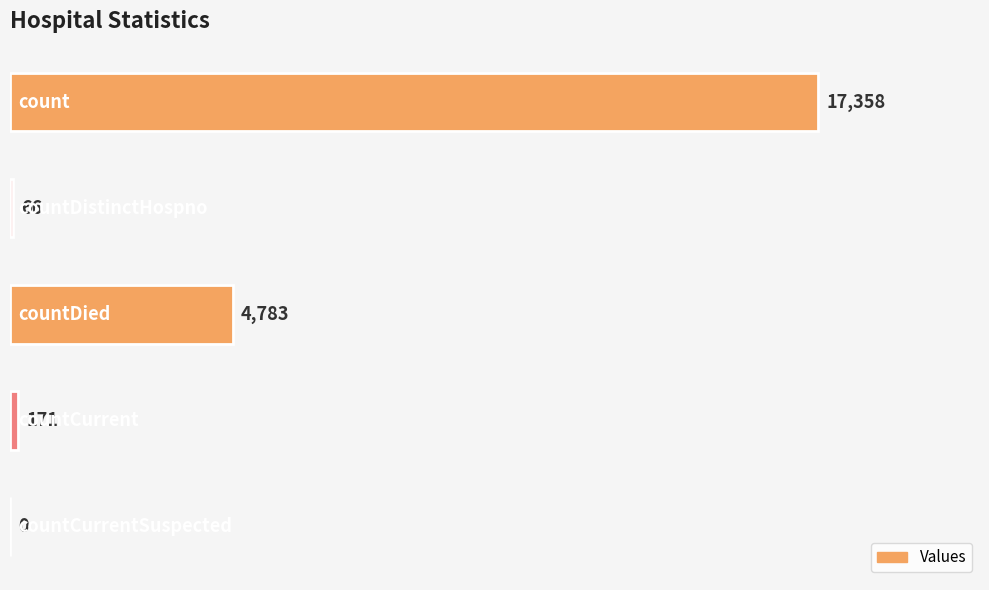

What is the sum of all values?

22378